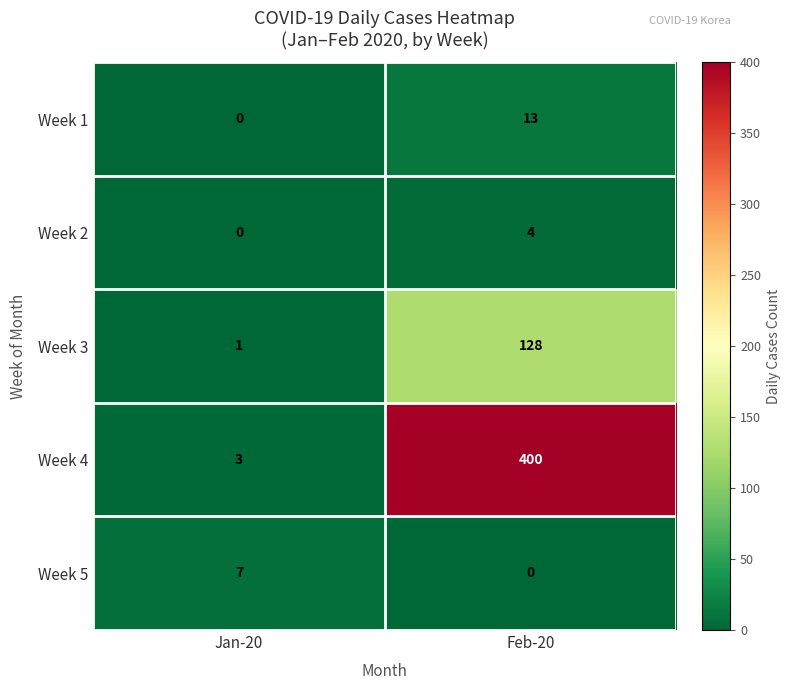

Which series has the widest spread of values?

Week 4